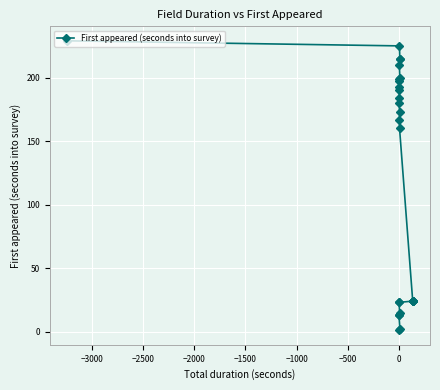

Does the chart display data point markers on the line(s)?

Yes